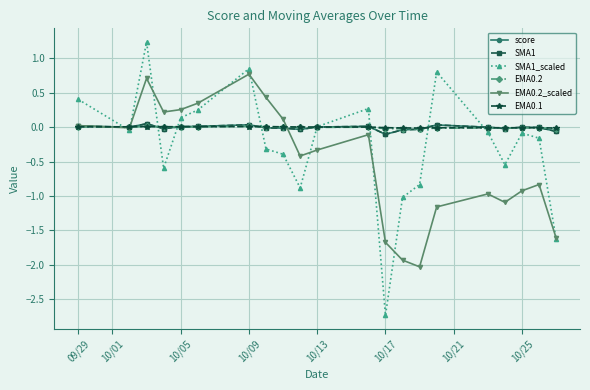

What is the sum of all SMA1_scaled values?

-5.4